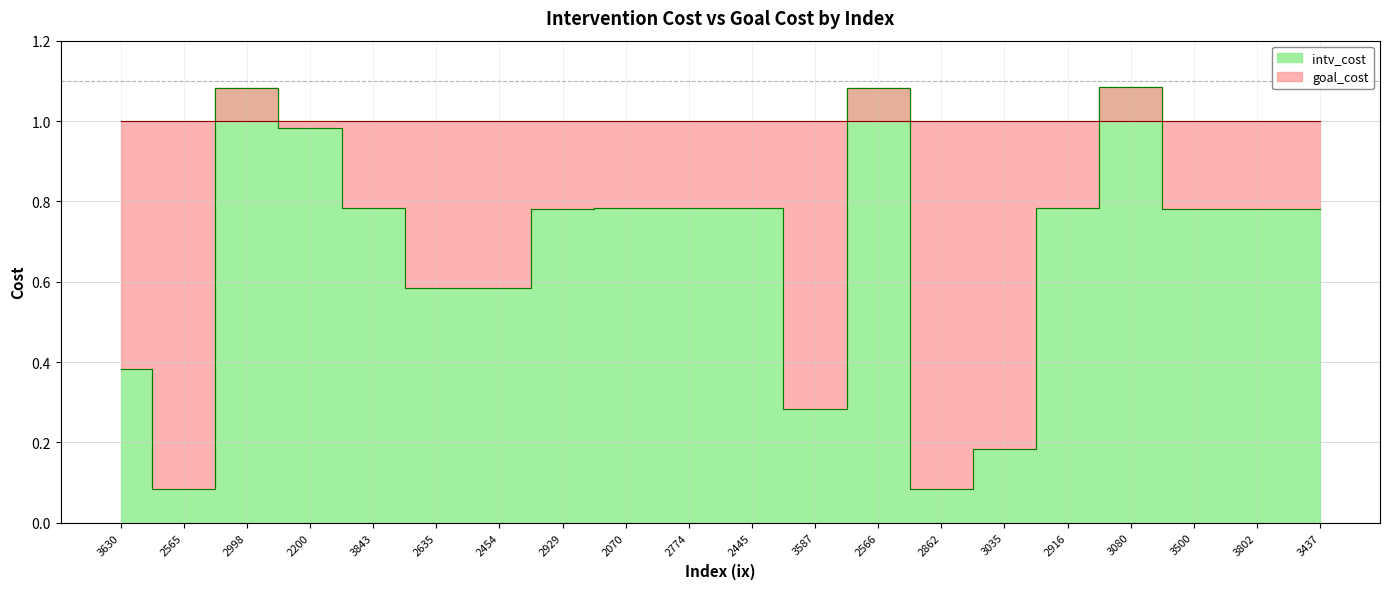

Is it true that the value at 2929 is 0.8?

True